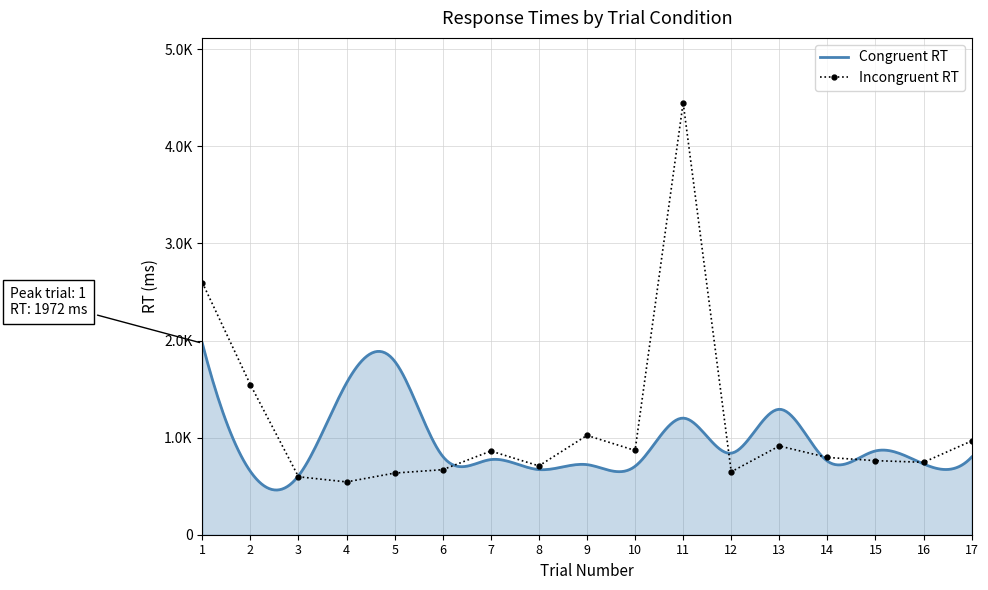

Reading left to right, extract all data points from this chart.

1=2597	2=1545	3=597	4=544	5=635	6=670	7=862	8=709	9=1023	10=868	11=4450	12=648	13=914	14=796	15=763	16=746	17=966